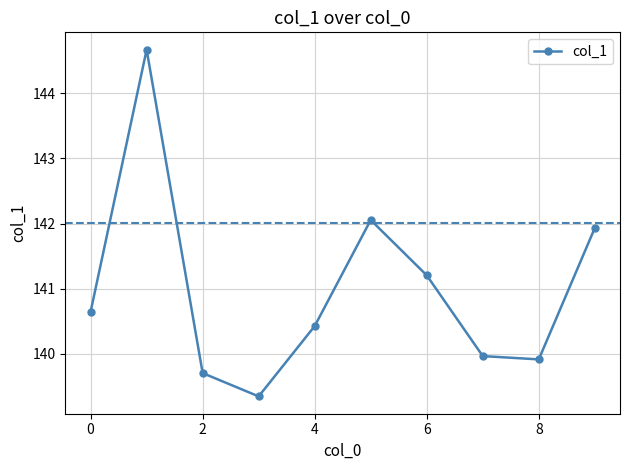

How many lines are shown in the chart?

1